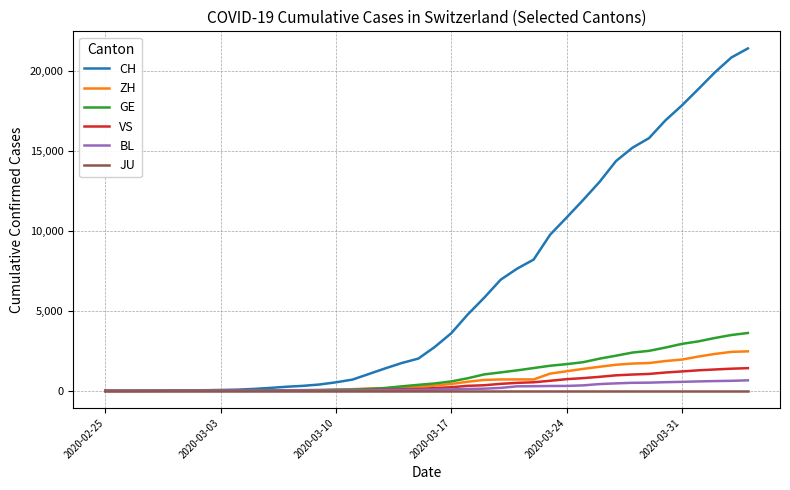

Which series has the largest total across all categories?

CH